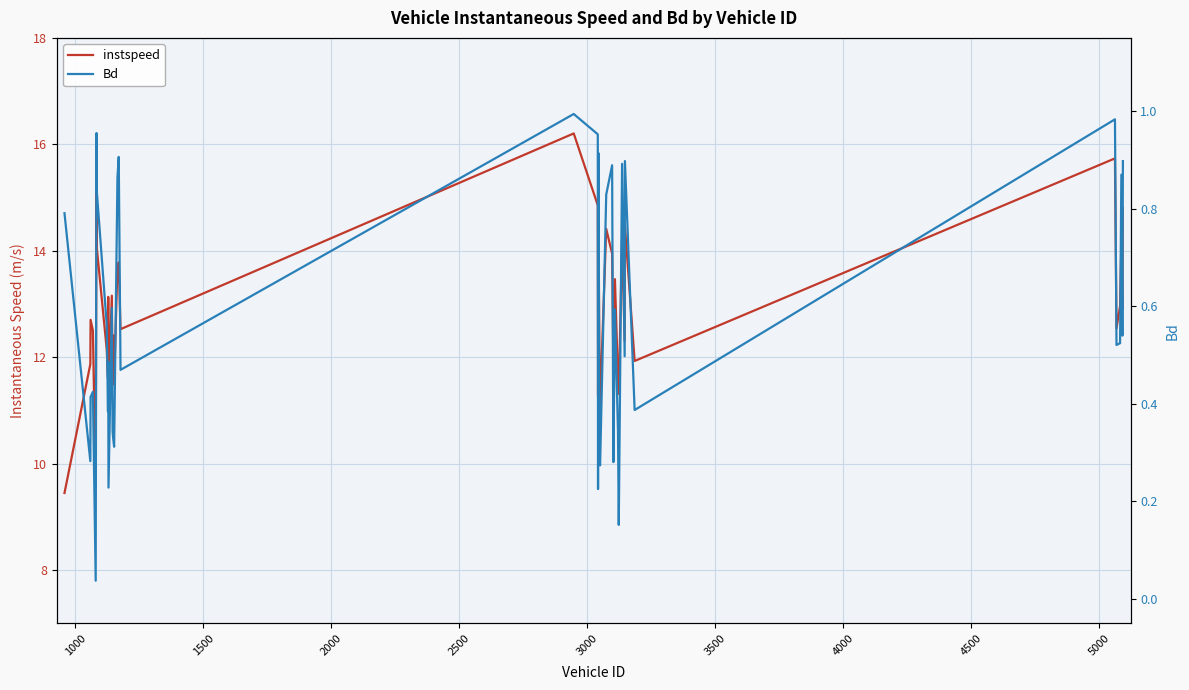

Which series has the largest range (max minus min)?

instspeed